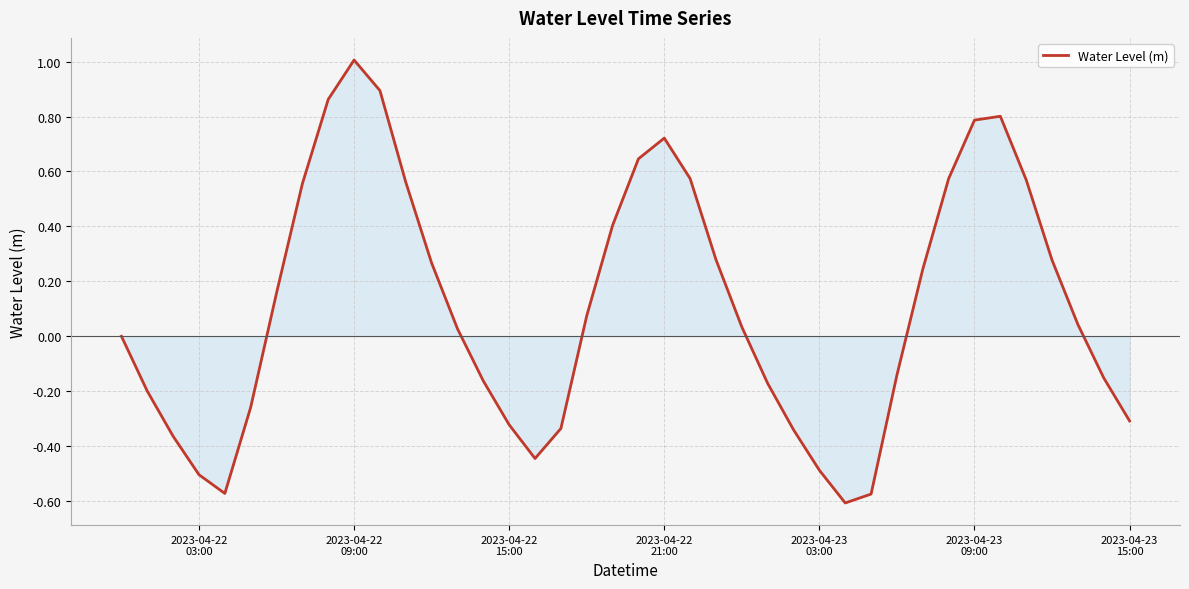

What is the difference between the maximum and minimum values?

1.6